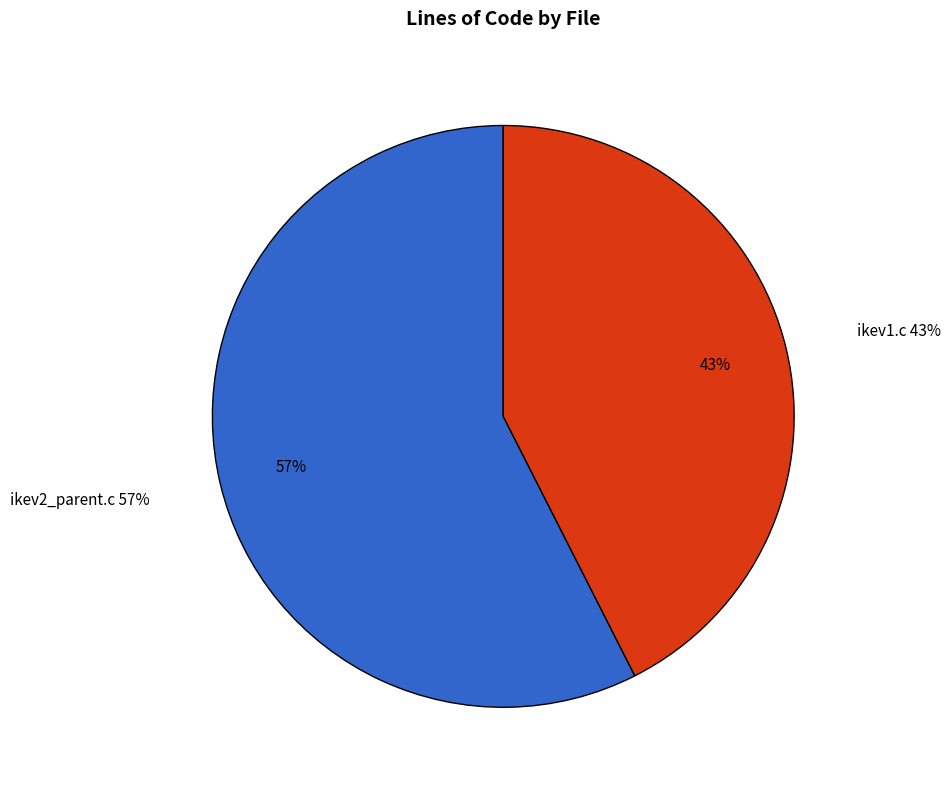

To the nearest percent, what portion does ikev1.c represent?

43%